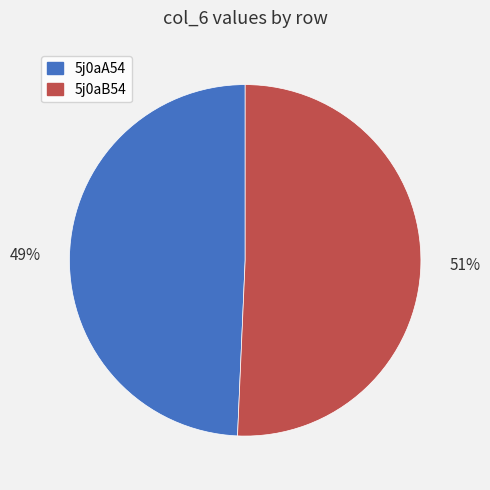

Which has a higher value, 5j0aA54 or 5j0aB54?

5j0aB54